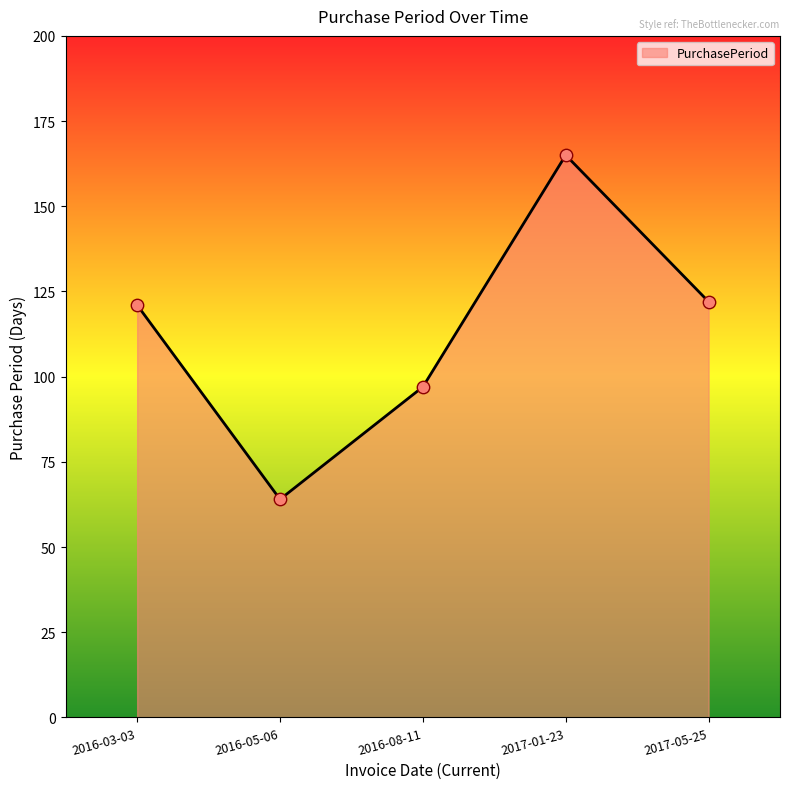

What is the change in value from 2016-05-06 to 2017-05-25?

+58